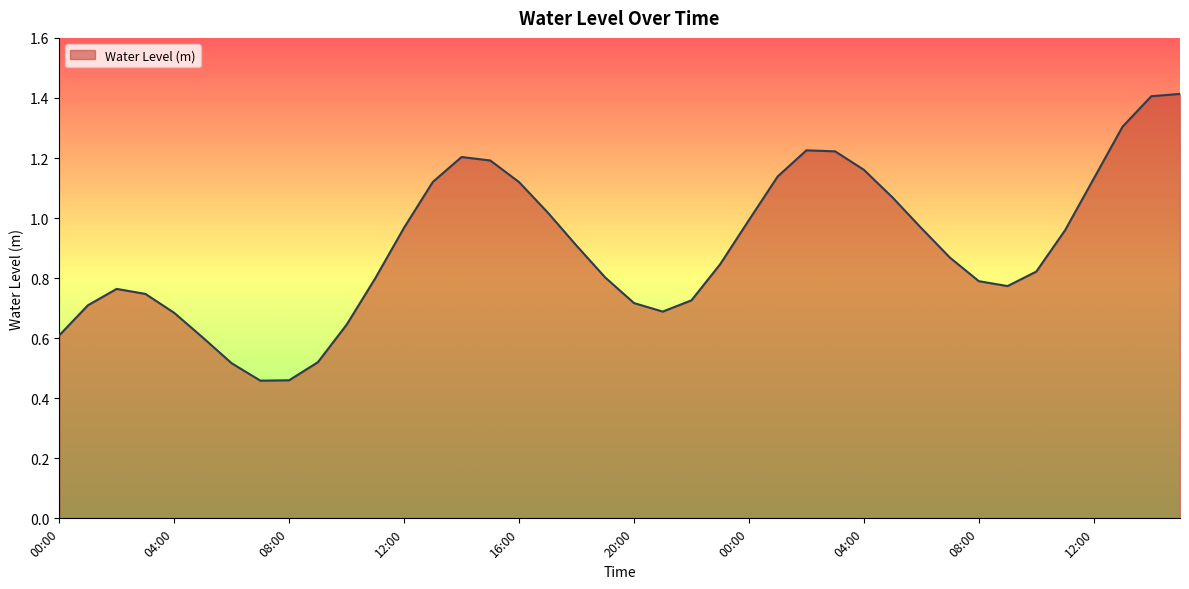

What is the greatest value displayed?

1.4